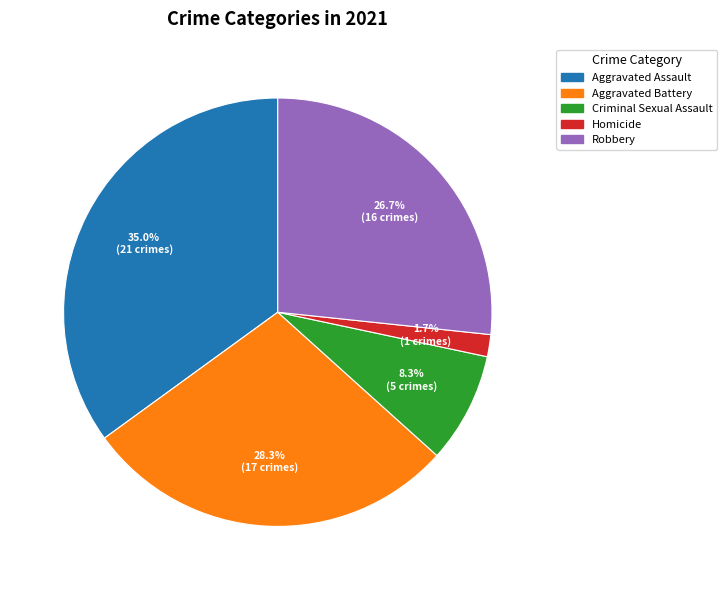

True or false: Homicide accounts for 2% of the total.

True